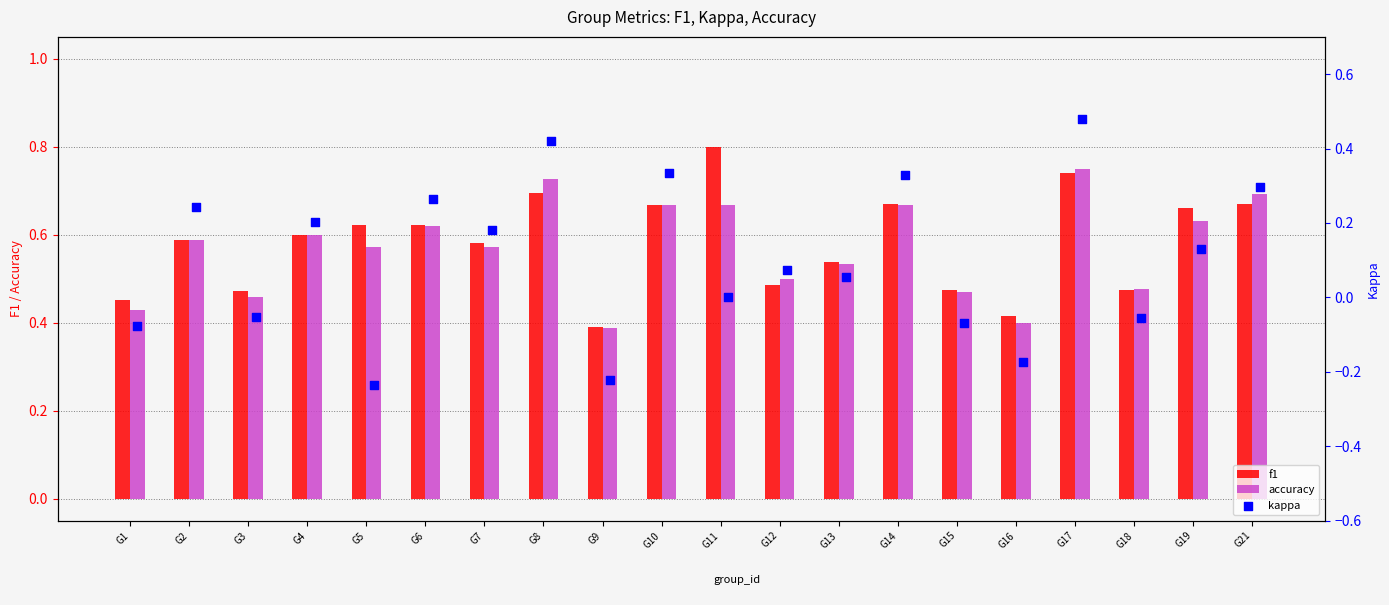

Which series contains the highest Y value?

f1